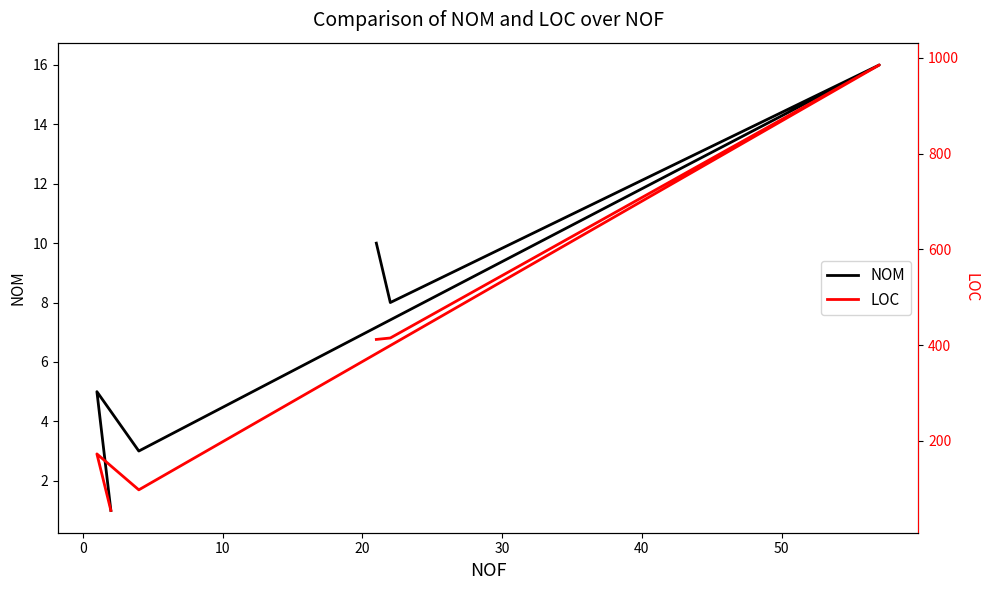

Rank the series by their average value, from lowest to highest.

NOM, LOC